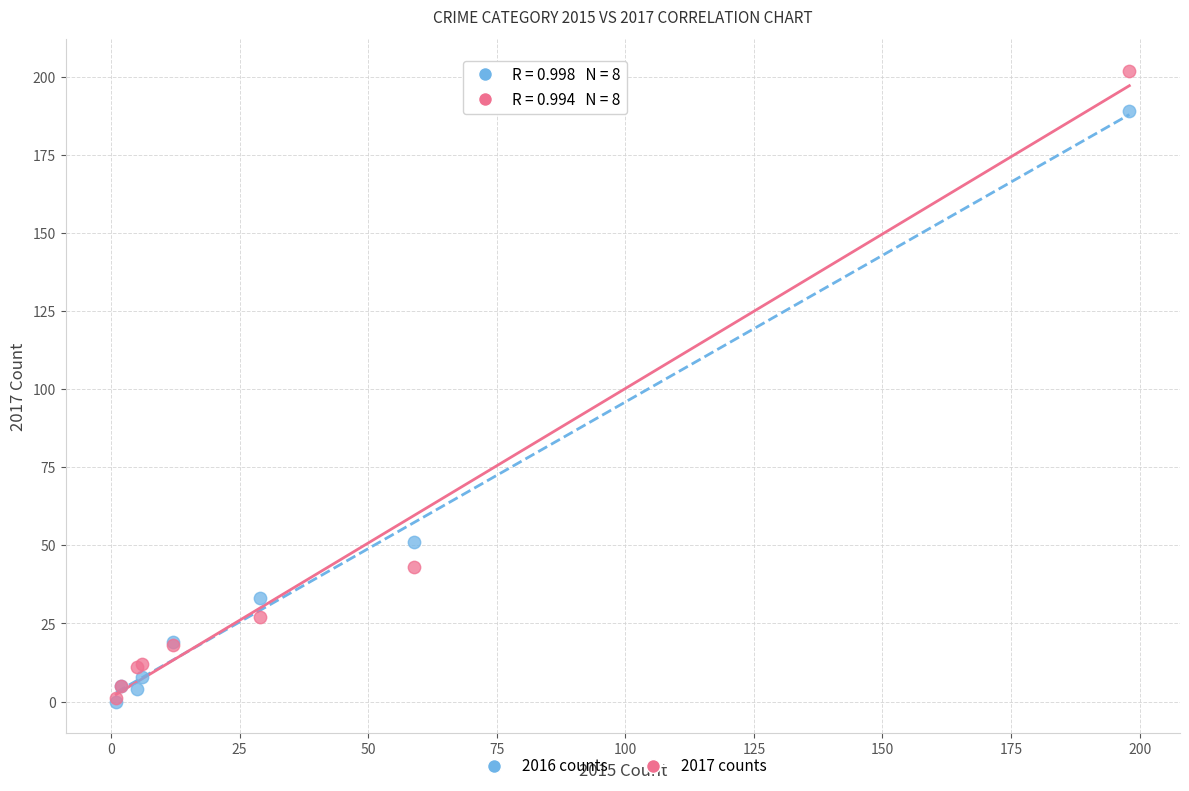

In the 2017 counts series, what Y value is closest to 101?

43